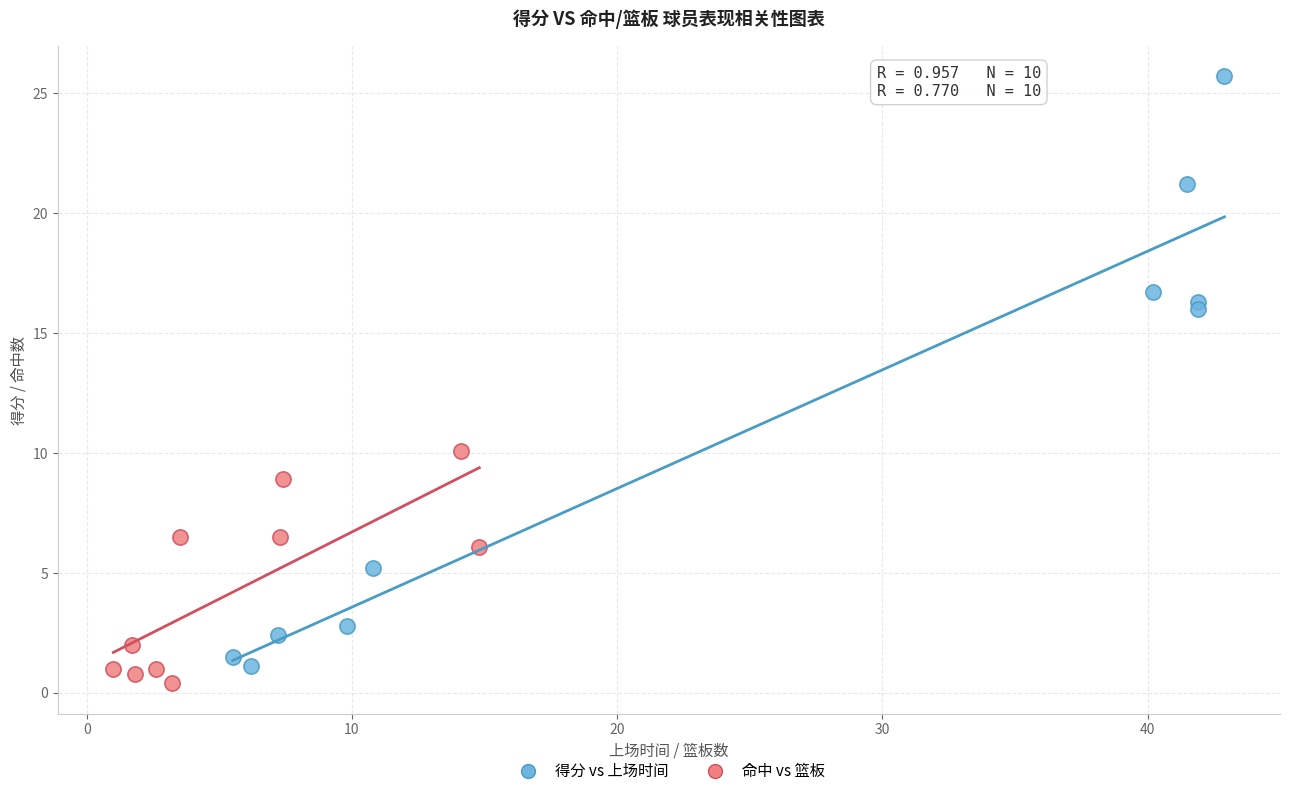

Which series has the widest spread of Y values?

得分 vs 上场时间